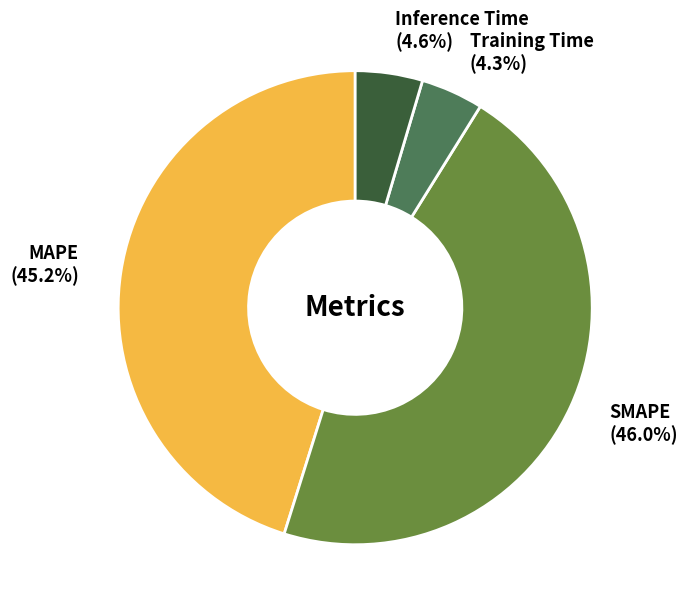

What is the largest slice in the pie chart?

SMAPE